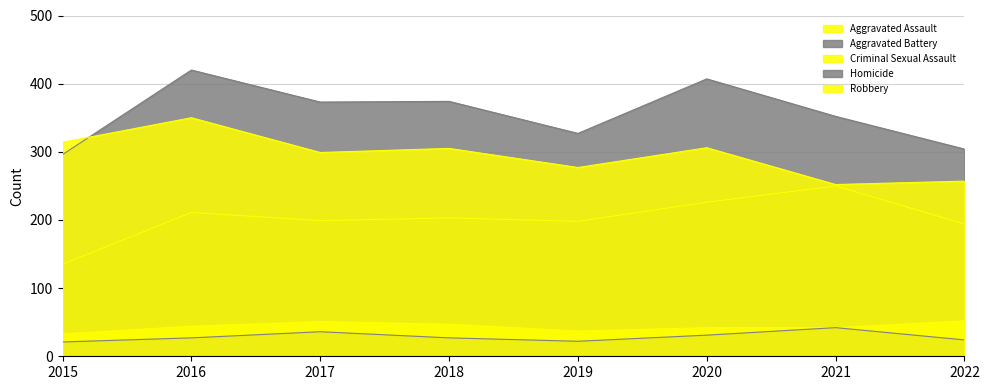

What is the sum of all Criminal Sexual Assault values?

348